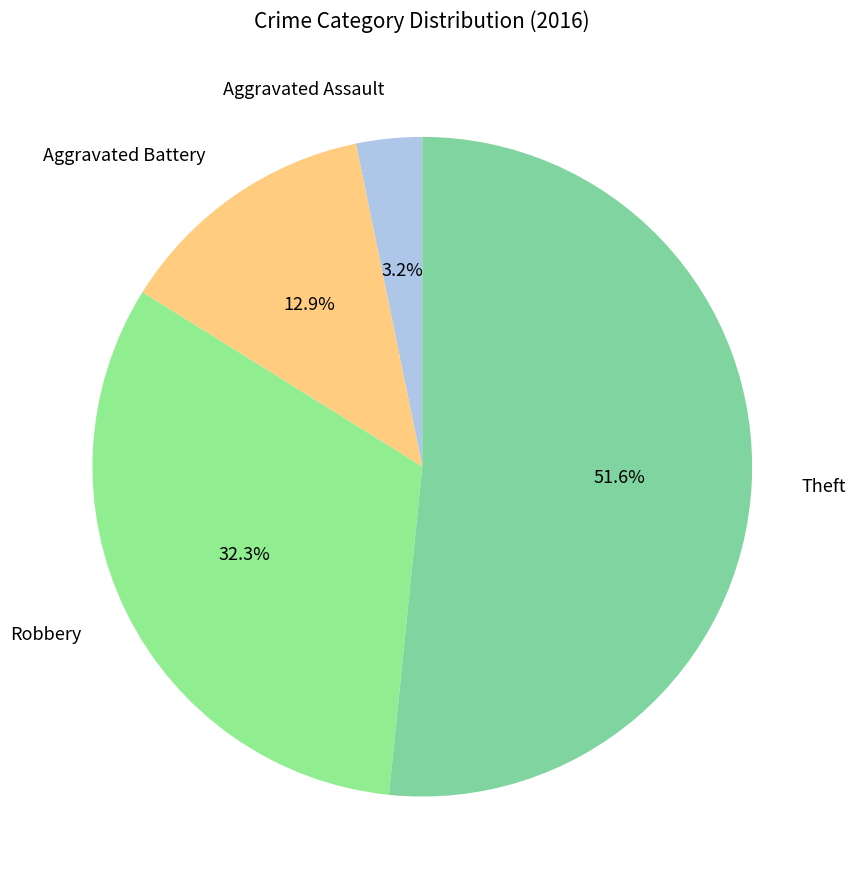

What is the largest slice in the pie chart?

Theft